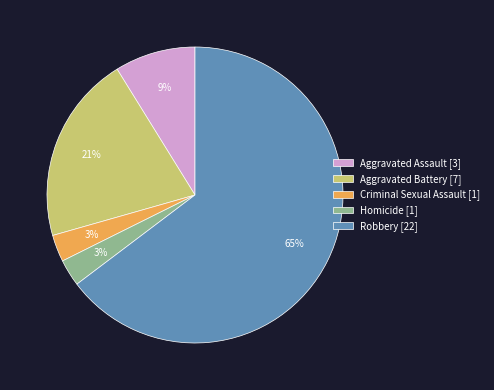

Which category accounts for the majority?

Robbery